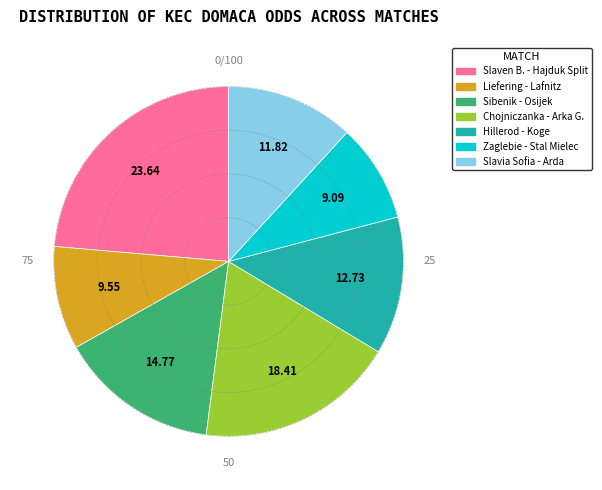

How many segments does this pie chart have?

7